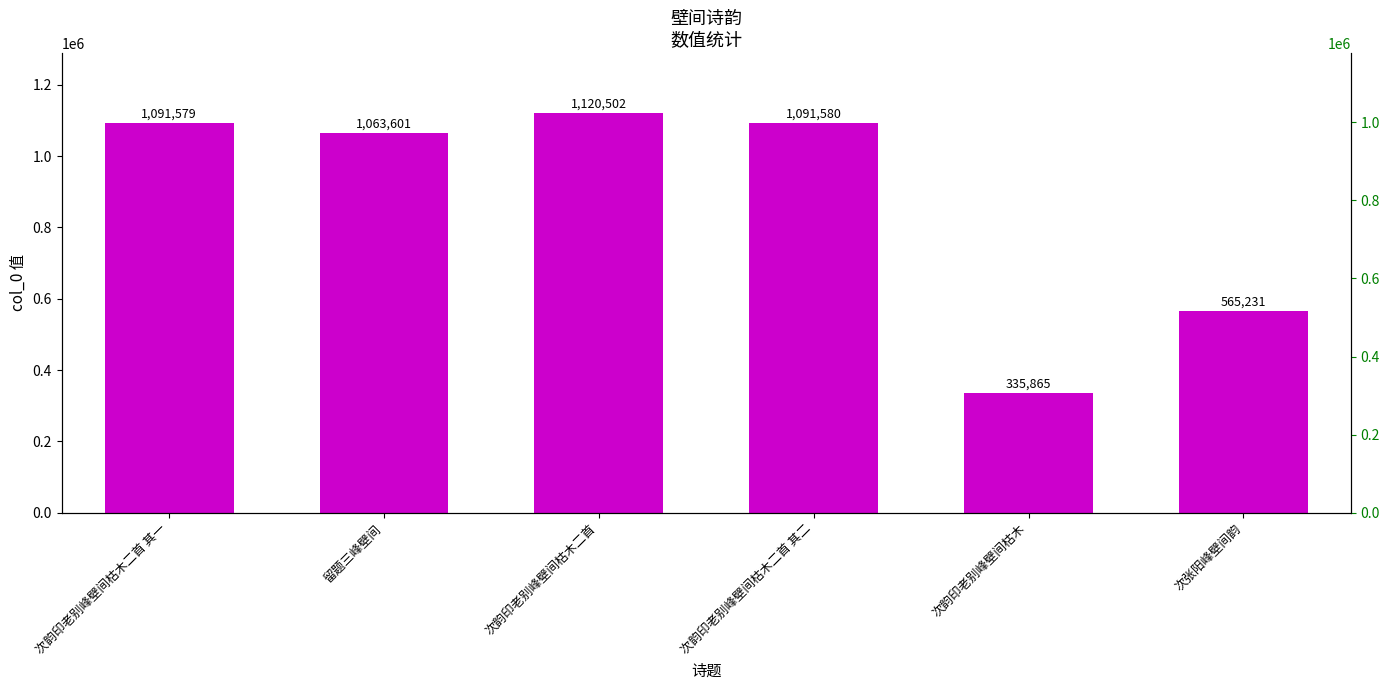

What is the change in value from 次韵印老别峰壁间枯木二首 其二 to 次韵印老别峰壁间枯木?

-755715